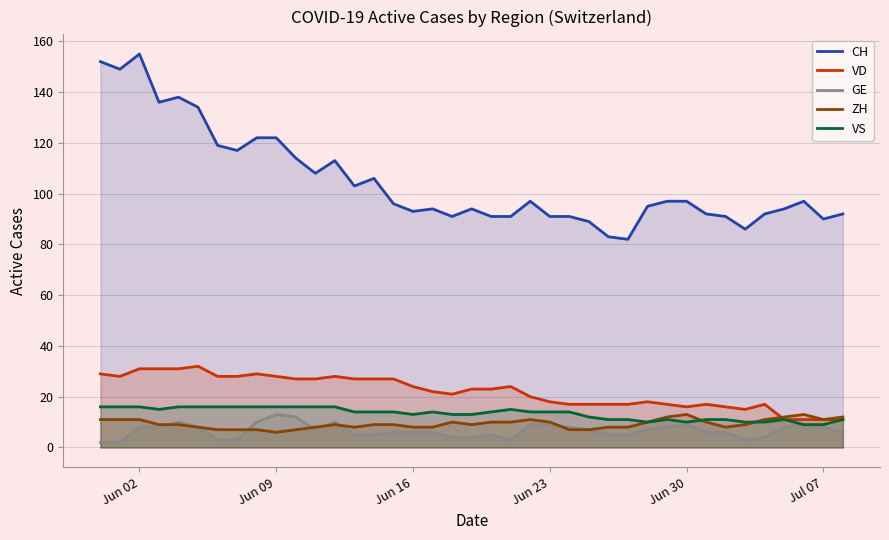

Reading left to right, list all the values displayed in this chart.

CH: 152	149	155	136	138	134	119	117	122	122	114	108	113	103	106	96	93	94	91	94	91	91	97	91	91	89	83	82	95	97	97	92	91	86	92	94	97	90	92
VD: 29	28	31	31	31	32	28	28	29	28	27	27	28	27	27	27	24	22	21	23	23	24	20	18	17	17	17	17	18	17	16	17	16	15	17	11	11	11	11
GE: 2	2	8	8	10	8	3	3	10	13	12	7	10	5	5	6	6	6	4	4	5	3	9	9	8	7	5	5	7	8	9	6	6	3	4	8	9	8	6
ZH: 11	11	11	9	9	8	7	7	7	6	7	8	9	8	9	9	8	8	10	9	10	10	11	10	7	7	8	8	10	12	13	10	8	9	11	12	13	11	12
VS: 16	16	16	15	16	16	16	16	16	16	16	16	16	14	14	14	13	14	13	13	14	15	14	14	14	12	11	11	10	11	10	11	11	10	10	11	9	9	11